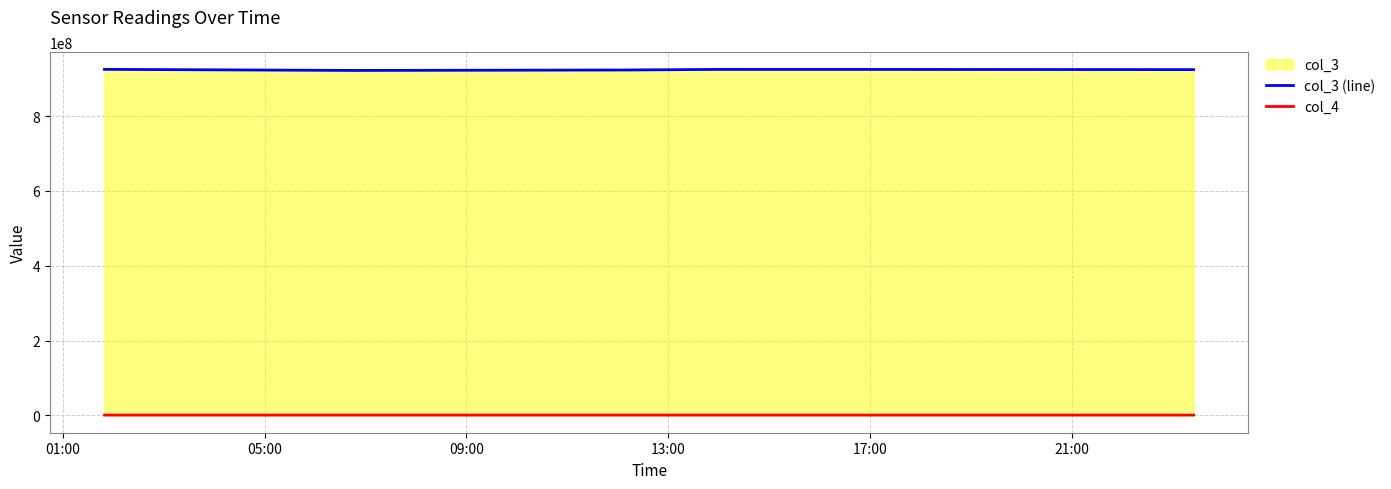

How many lines are shown in the chart?

2